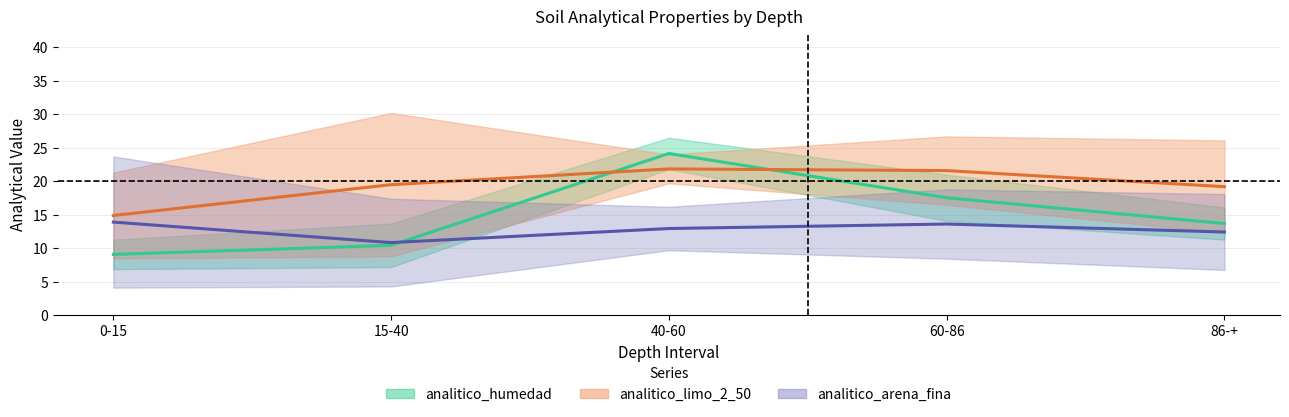

How many categories are shown in the chart?

5